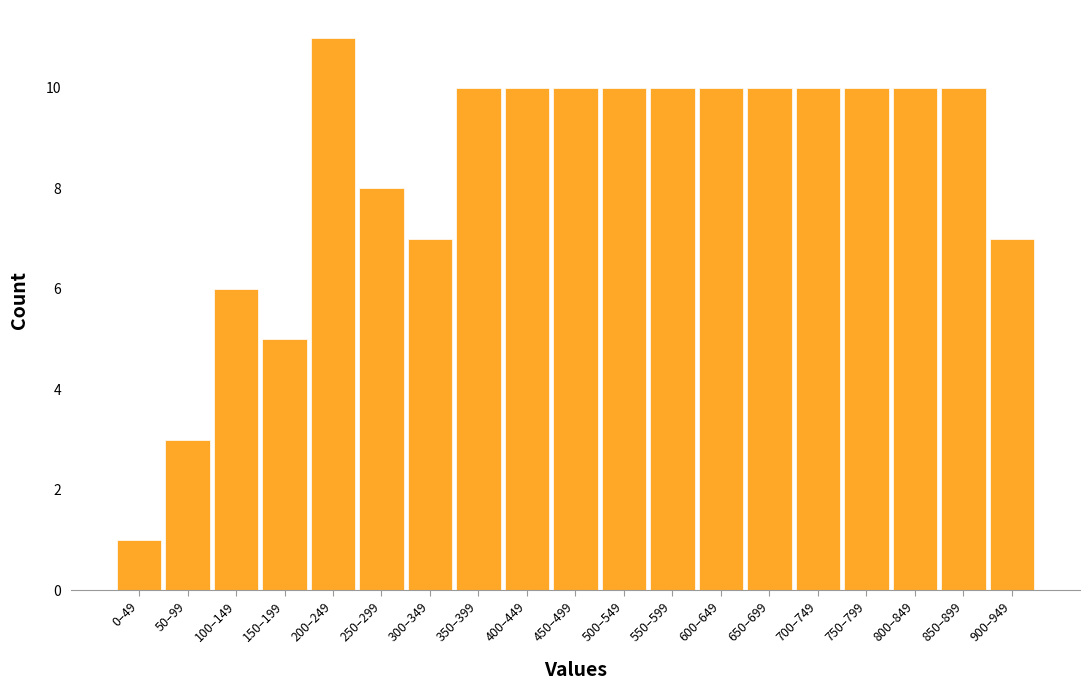

Reading left to right, what are all the values shown in this chart?

0–49=1	50–99=3	100–149=6	150–199=5	200–249=11	250–299=8	300–349=7	350–399=10	400–449=10	450–499=10	500–549=10	550–599=10	600–649=10	650–699=10	700–749=10	750–799=10	800–849=10	850–899=10	900–949=7